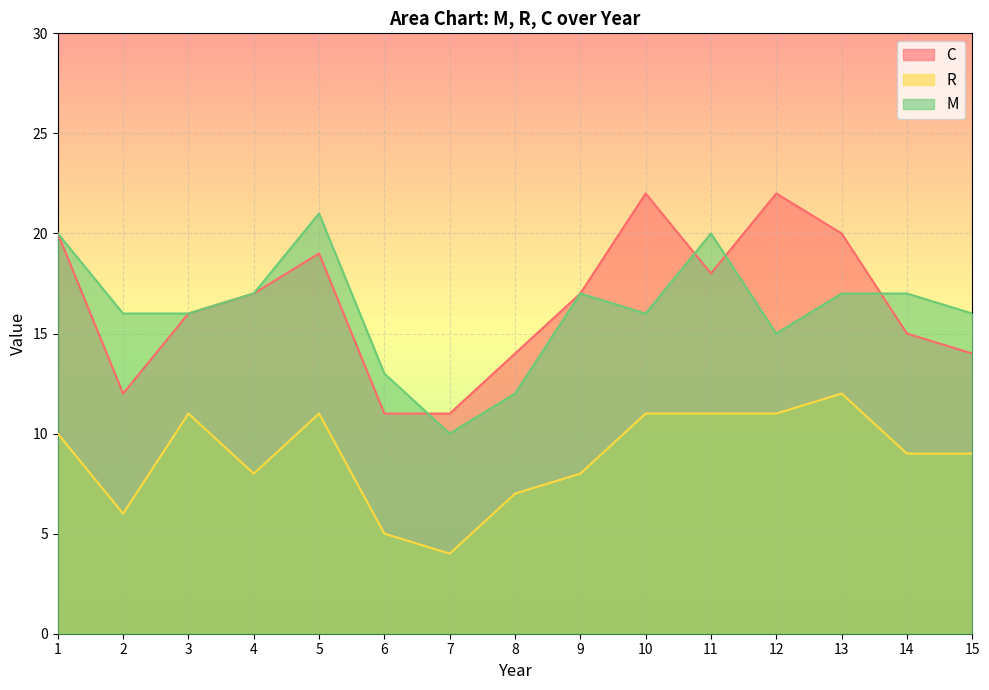

How many values in the R series exceed 9?

7